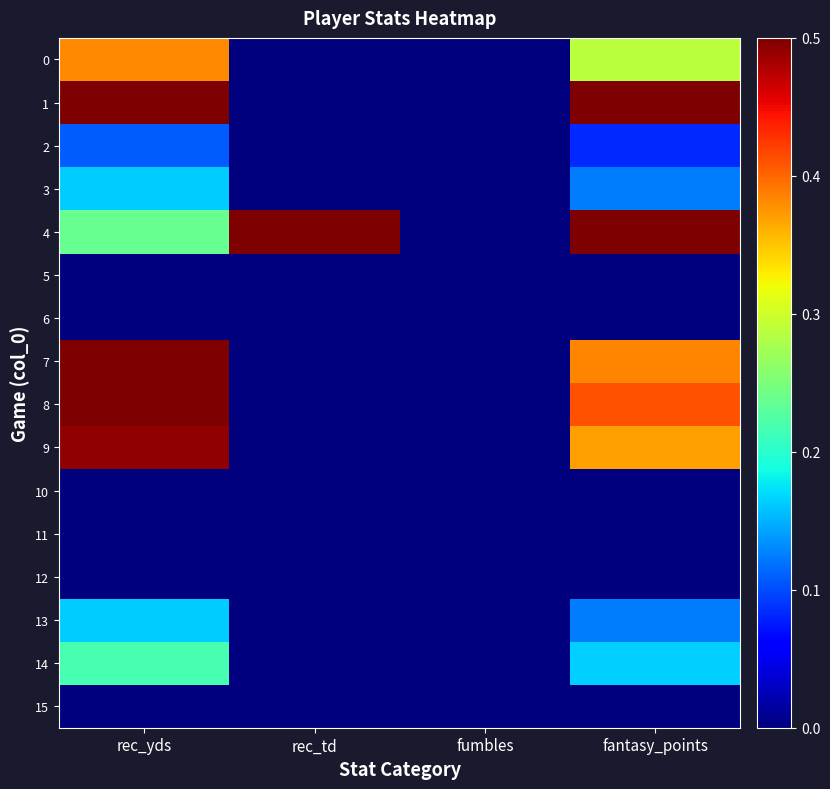

Which series has the largest range (max minus min)?

1